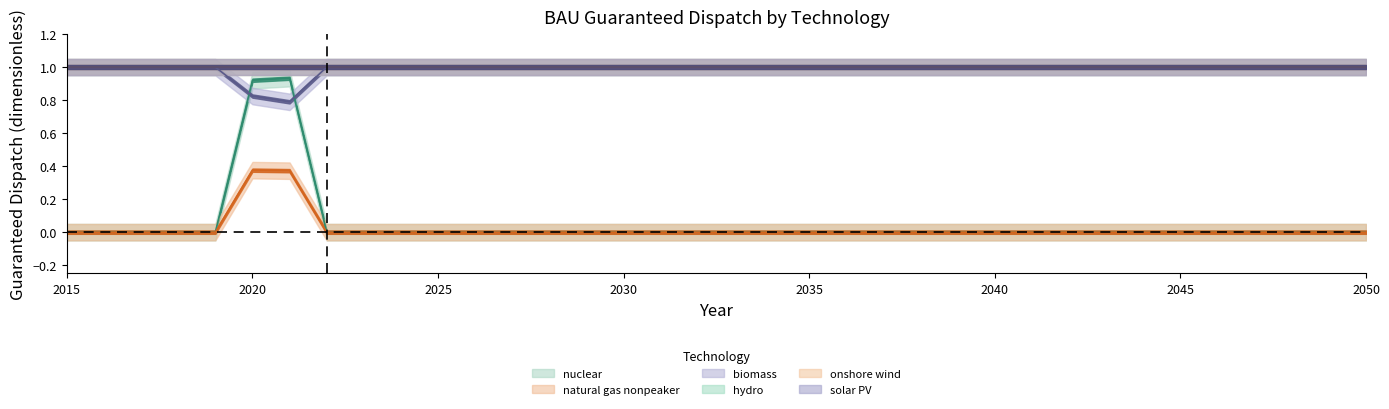

True or false: biomass and natural gas nonpeaker intersect in this chart.

False